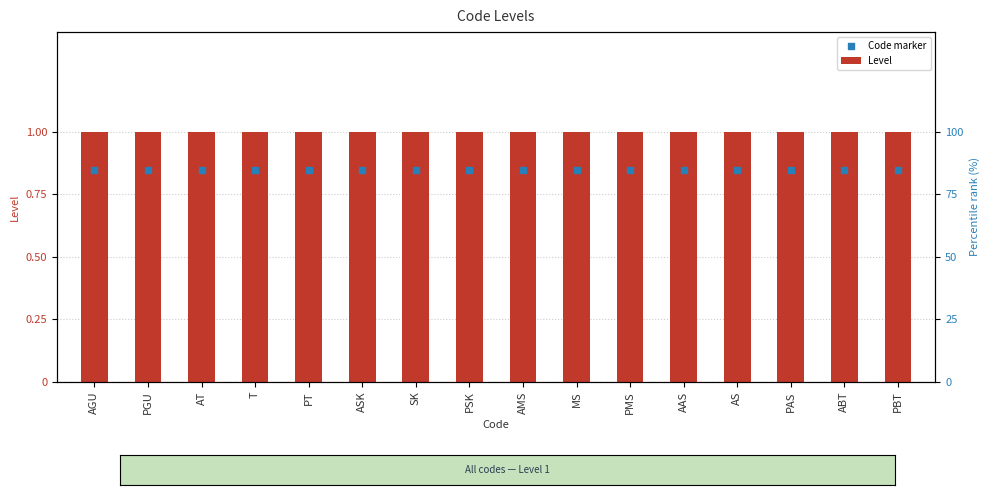

Which series has the largest Y range (max minus min)?

Level